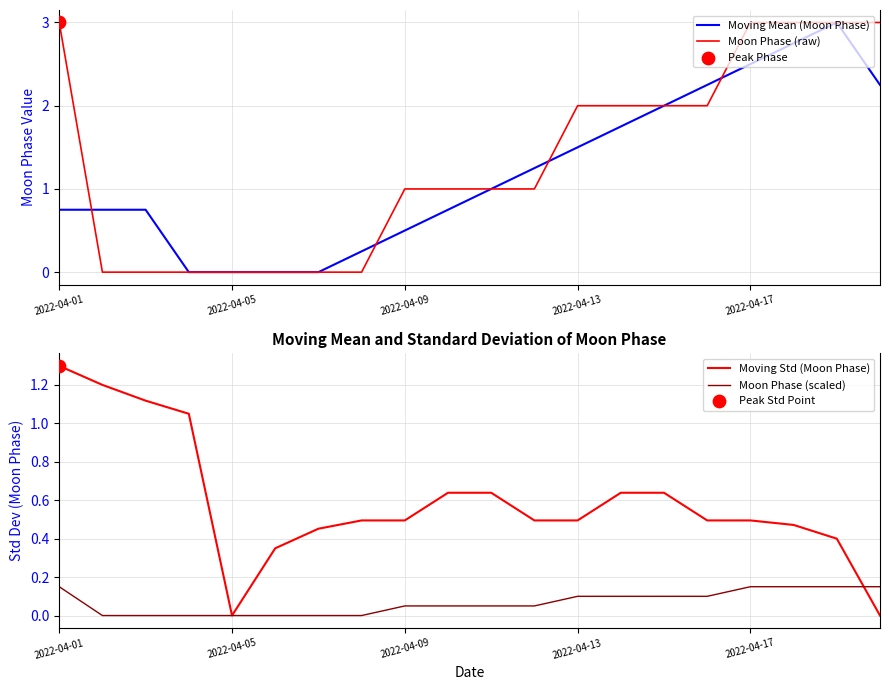

At how many categories does at least one series exceed 2?

6